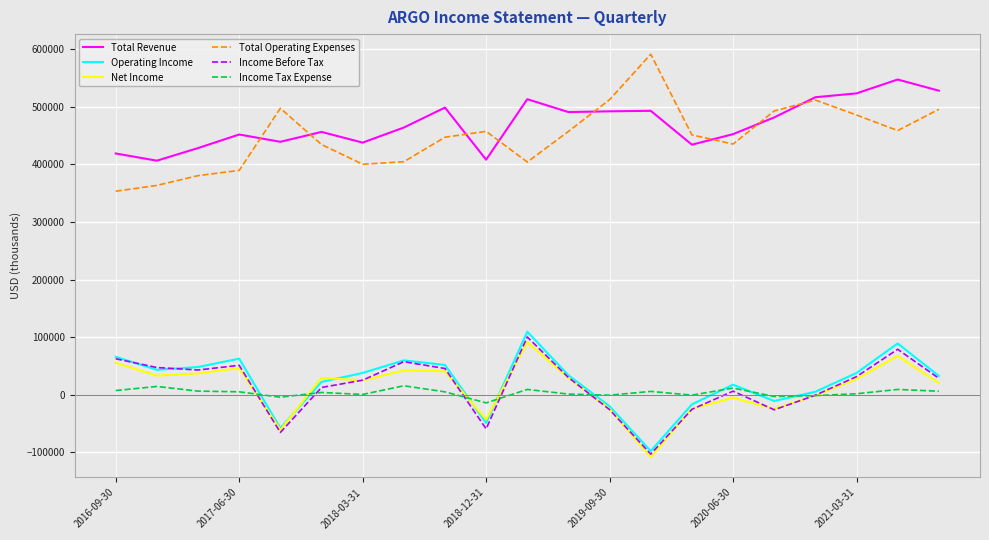

Which series ends up on top after the final intersection of Net Income and Income Tax Expense?

Net Income